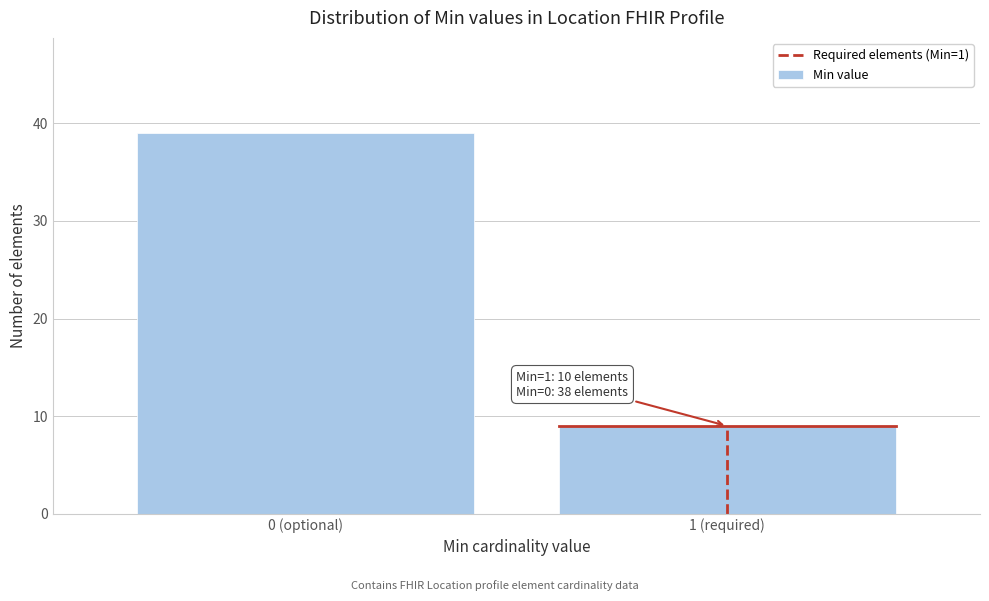

Reading left to right, extract all data points from this chart.

0 (optional)=39	1 (required)=9